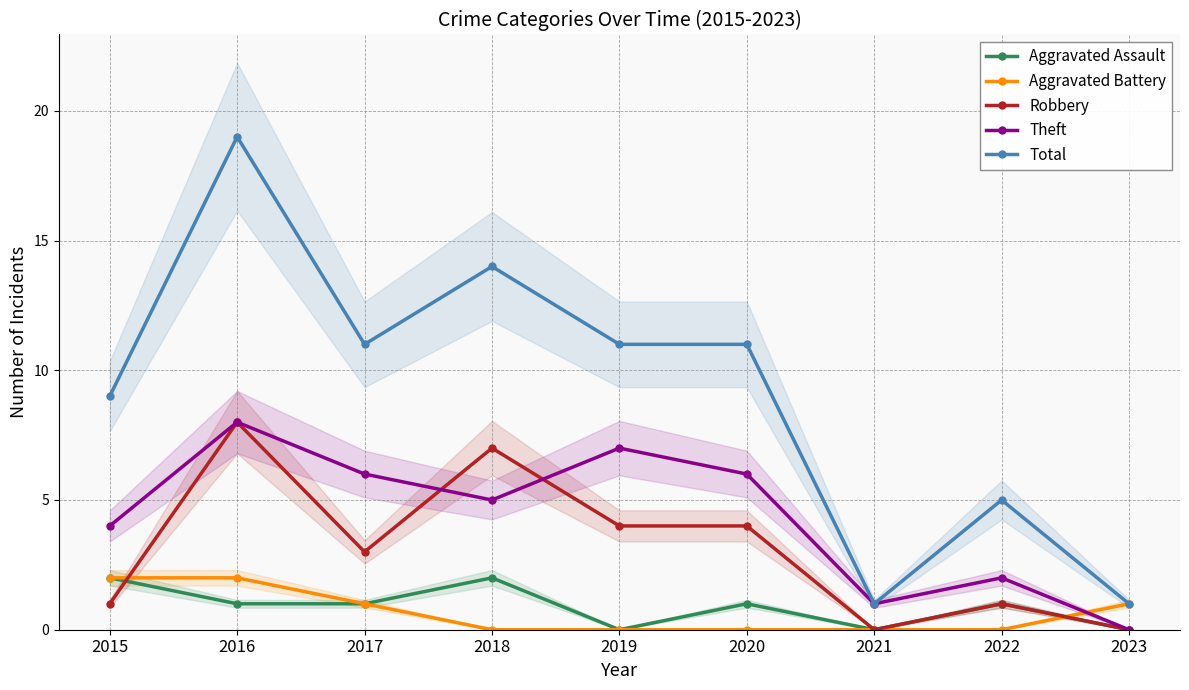

In Robbery, how many points are higher than both neighbors (excluding endpoints)?

3